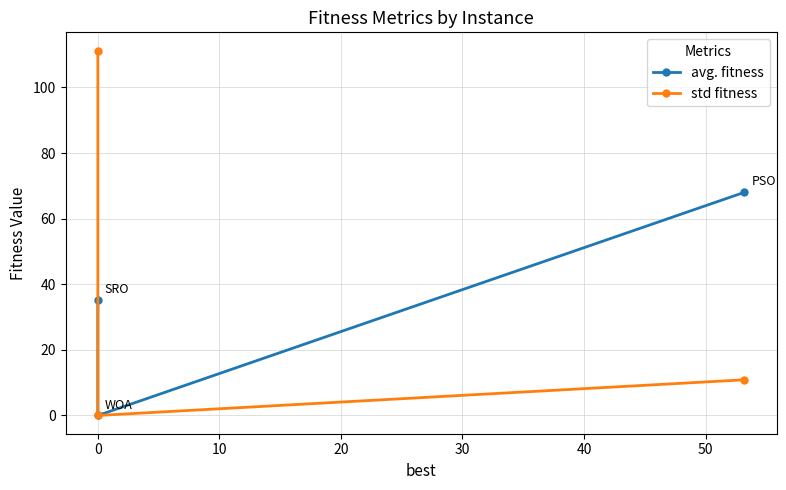

Reading left to right, list all the values displayed in this chart.

avg. fitness: 68.0	0.0	35.2
std fitness: 10.9	0.0	111.3